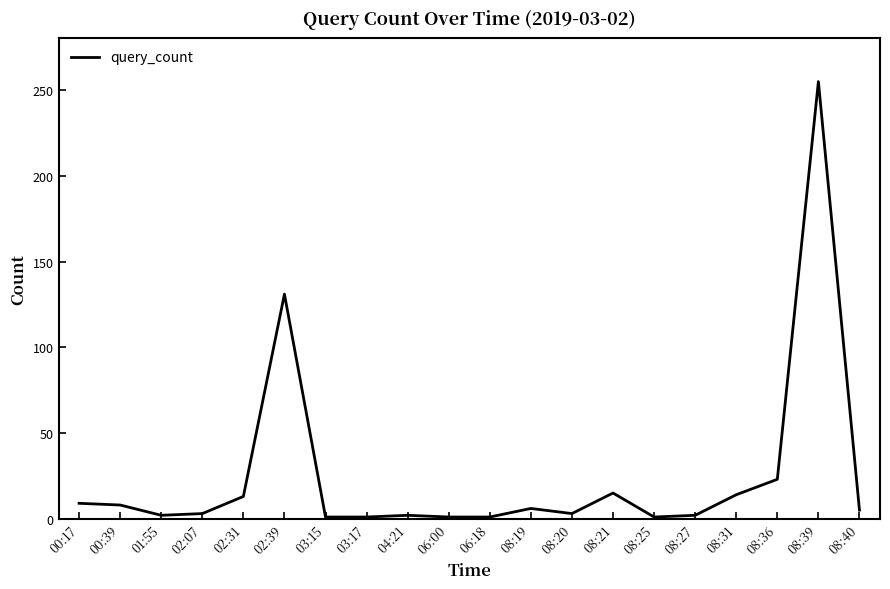

Where is the data nearest to the value 128?

02:39